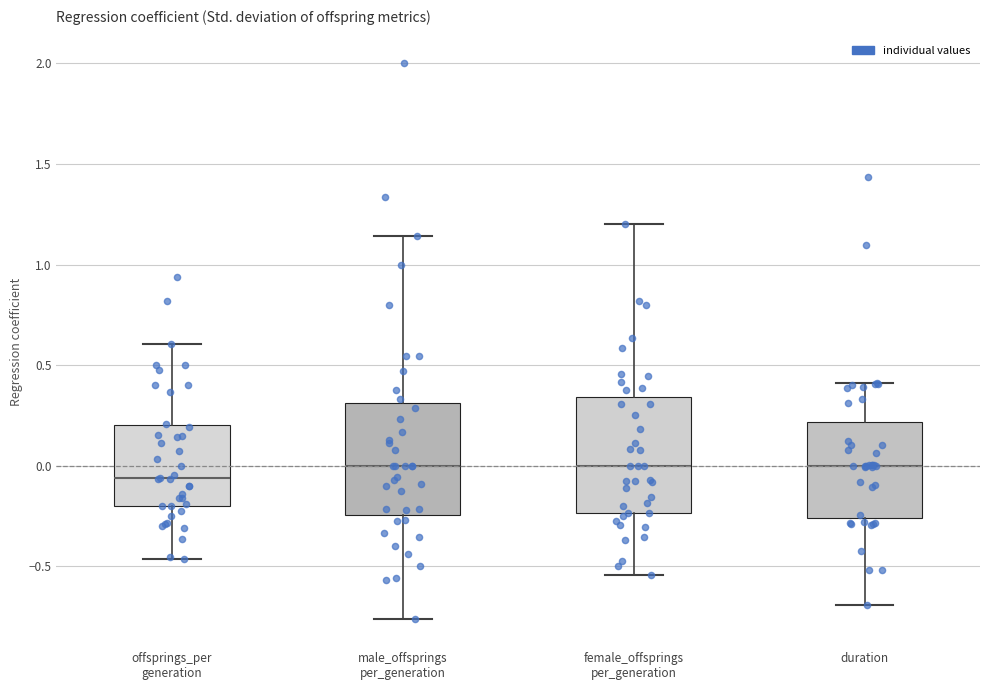

Where does the median line of the box for offsprings_per generation sit on the y-axis? The values are not printed on the chart, so give them approximately, as read against the axis.

-0.05